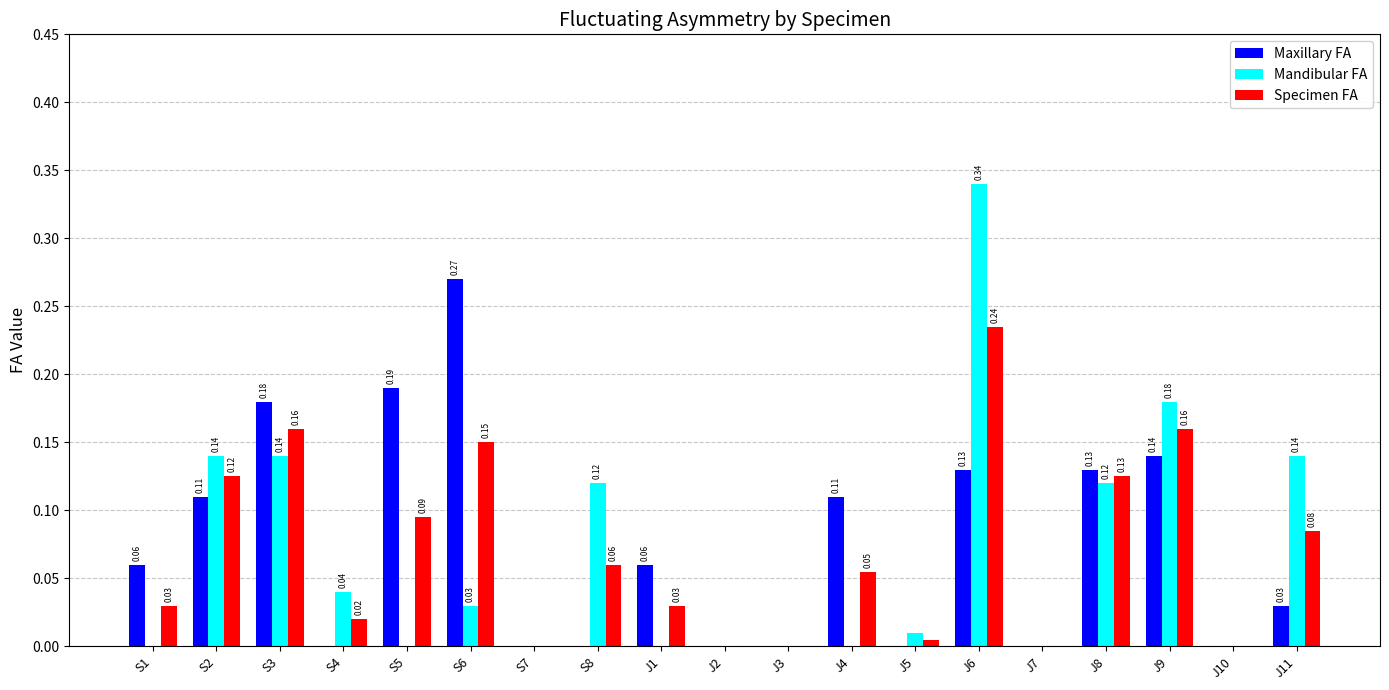

Which series changed the most between J4 and J9?

Mandibular FA